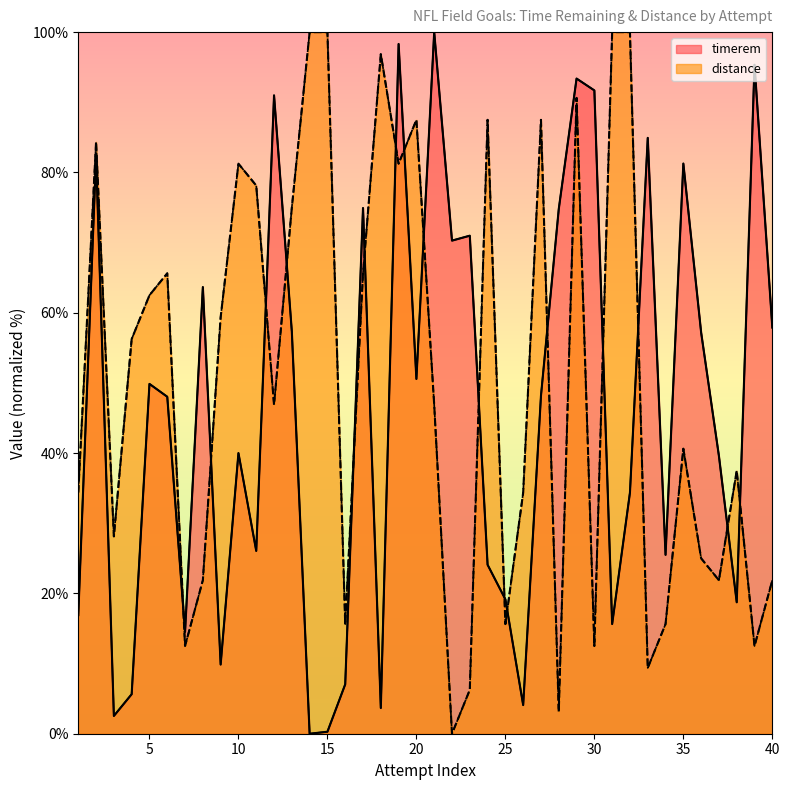

How many intersections are there between timerem and distance?

17